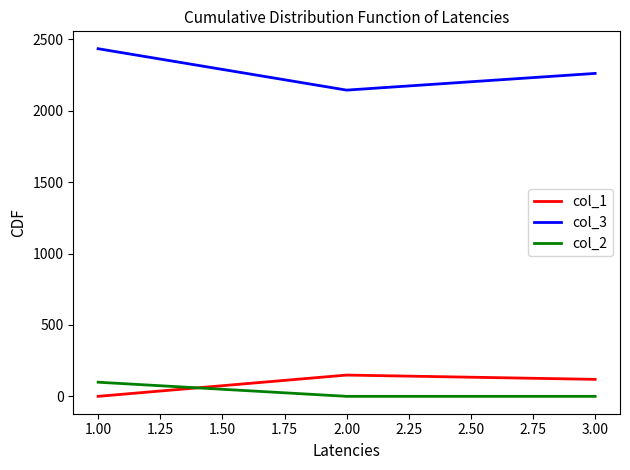

At which label does col_1 reach its minimum?

1.00